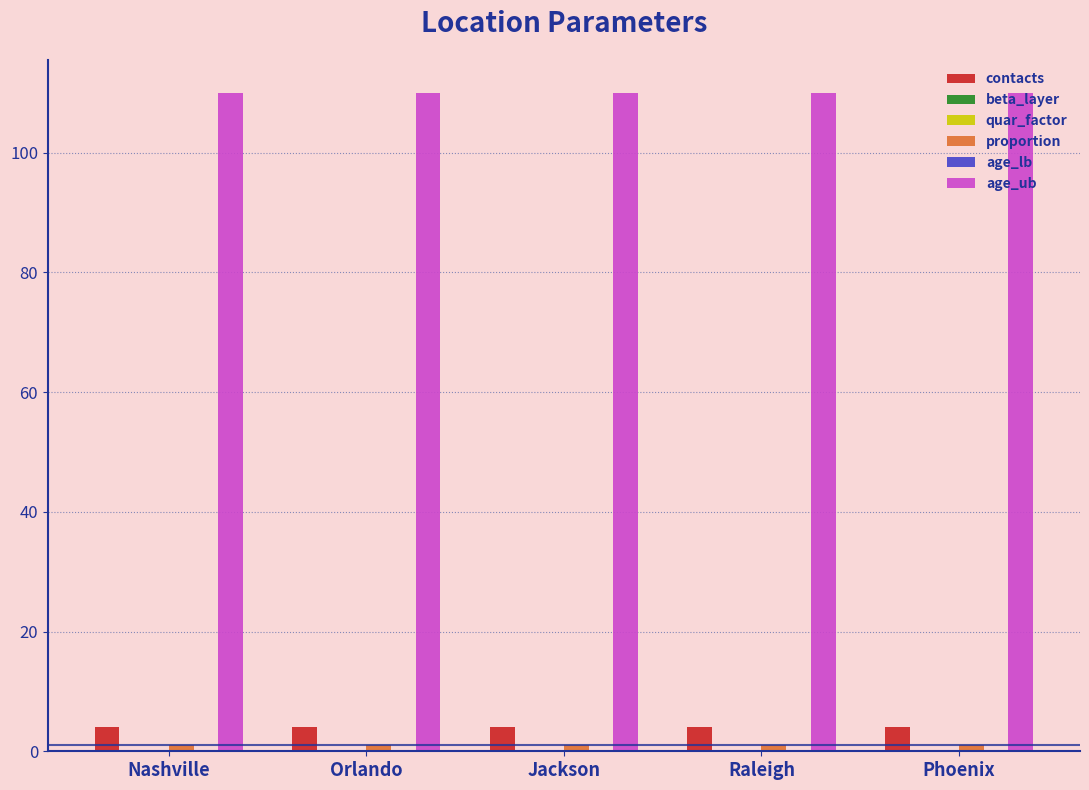

Reading left to right, transcribe all the data shown in this chart.

contacts: Nashville=4.0	Orlando=4.0	Jackson=4.0	Raleigh=4.0	Phoenix=4.0
beta_layer: Nashville=0.1	Orlando=0.1	Jackson=0.1	Raleigh=0.1	Phoenix=0.1
quar_factor: Nashville=0.0	Orlando=0.0	Jackson=0.0	Raleigh=0.0	Phoenix=0.0
proportion: Nashville=1.0	Orlando=1.0	Jackson=1.0	Raleigh=1.0	Phoenix=1.0
age_lb: Nashville=0.0	Orlando=0.0	Jackson=0.0	Raleigh=0.0	Phoenix=0.0
age_ub: Nashville=110.0	Orlando=110.0	Jackson=110.0	Raleigh=110.0	Phoenix=110.0